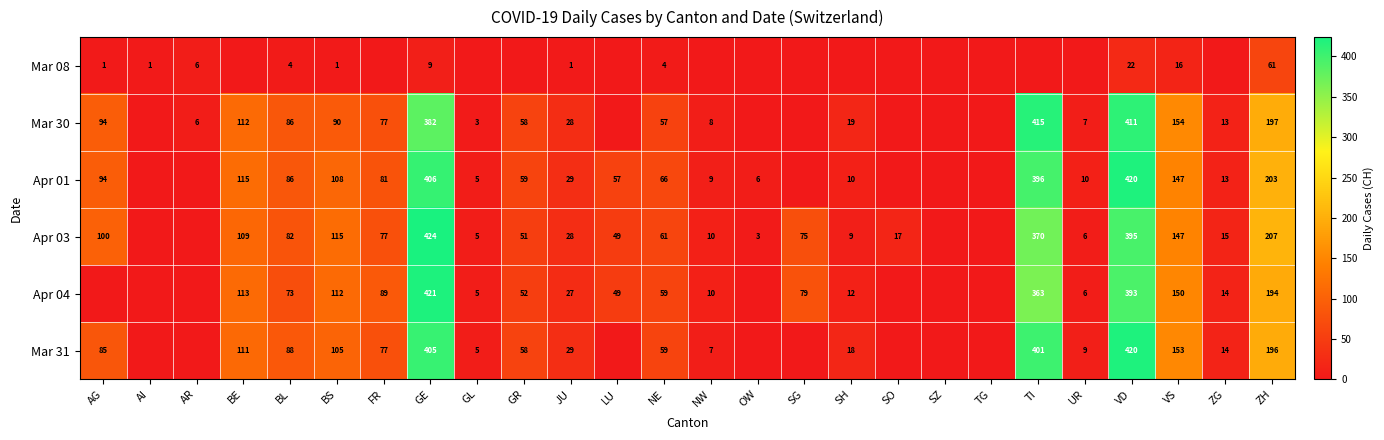

What is the difference between the Apr 01 values at BL and ZG?

73